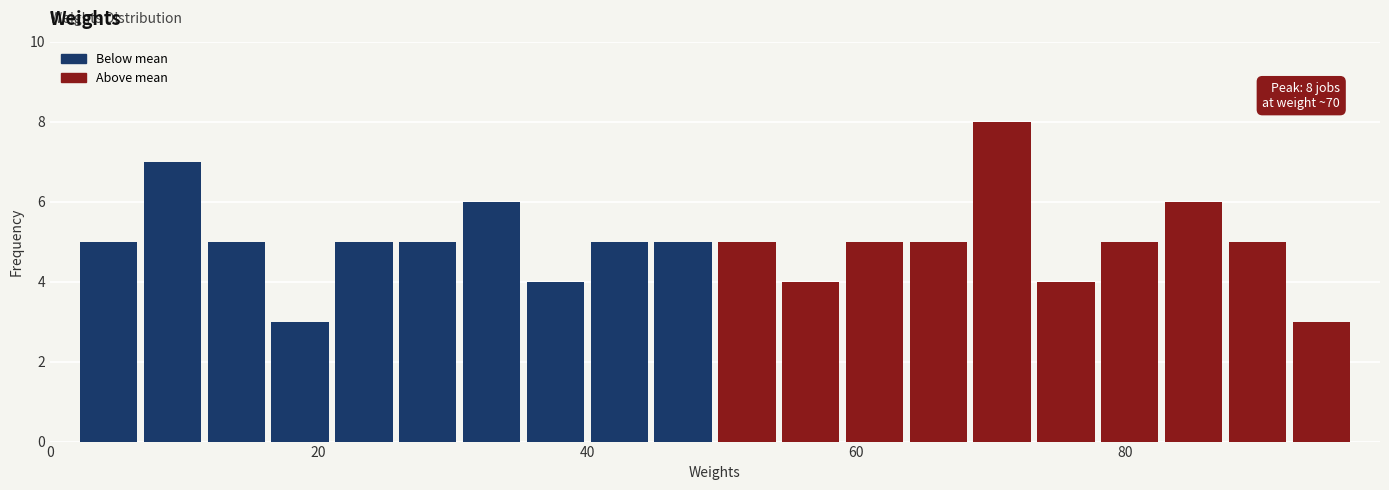

Read against the x-axis, roughly where is the centre of the tallest bar?

70